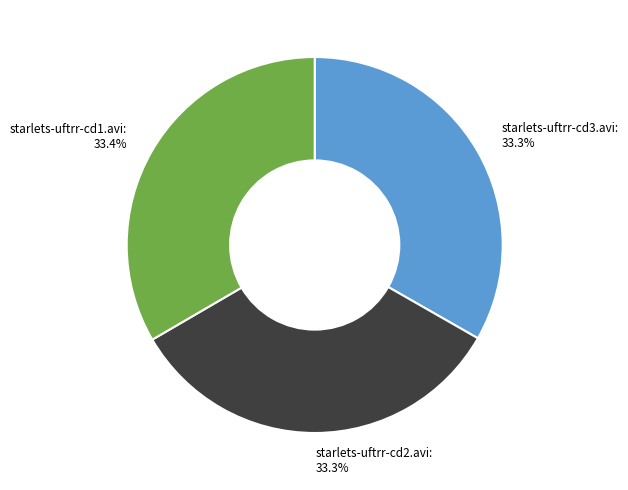

Approximately how many times larger is the value at starlets-uftrr-cd2.avi compared to starlets-uftrr-cd1.avi?

1.0